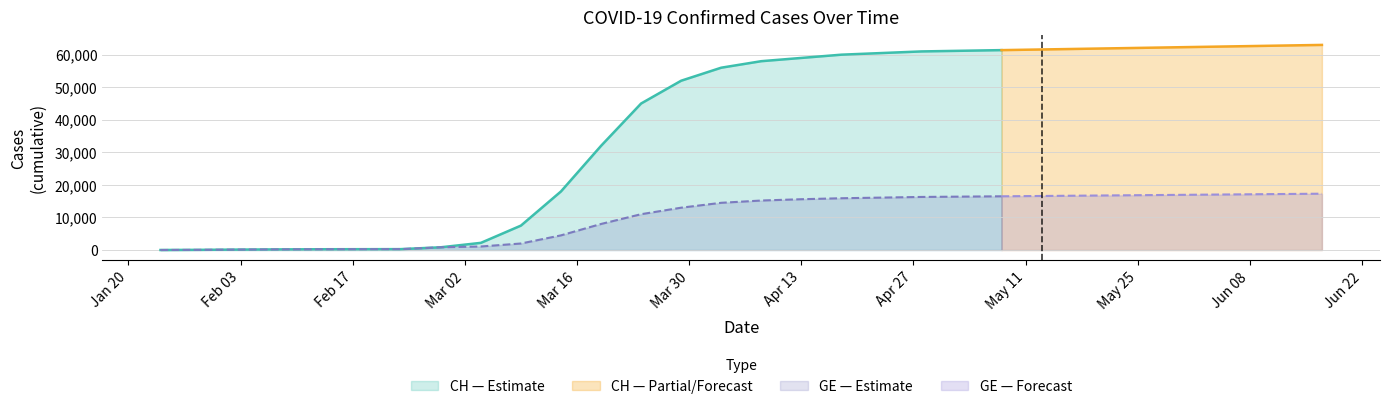

Rank the series by their average value, from highest to lowest.

CH, GE